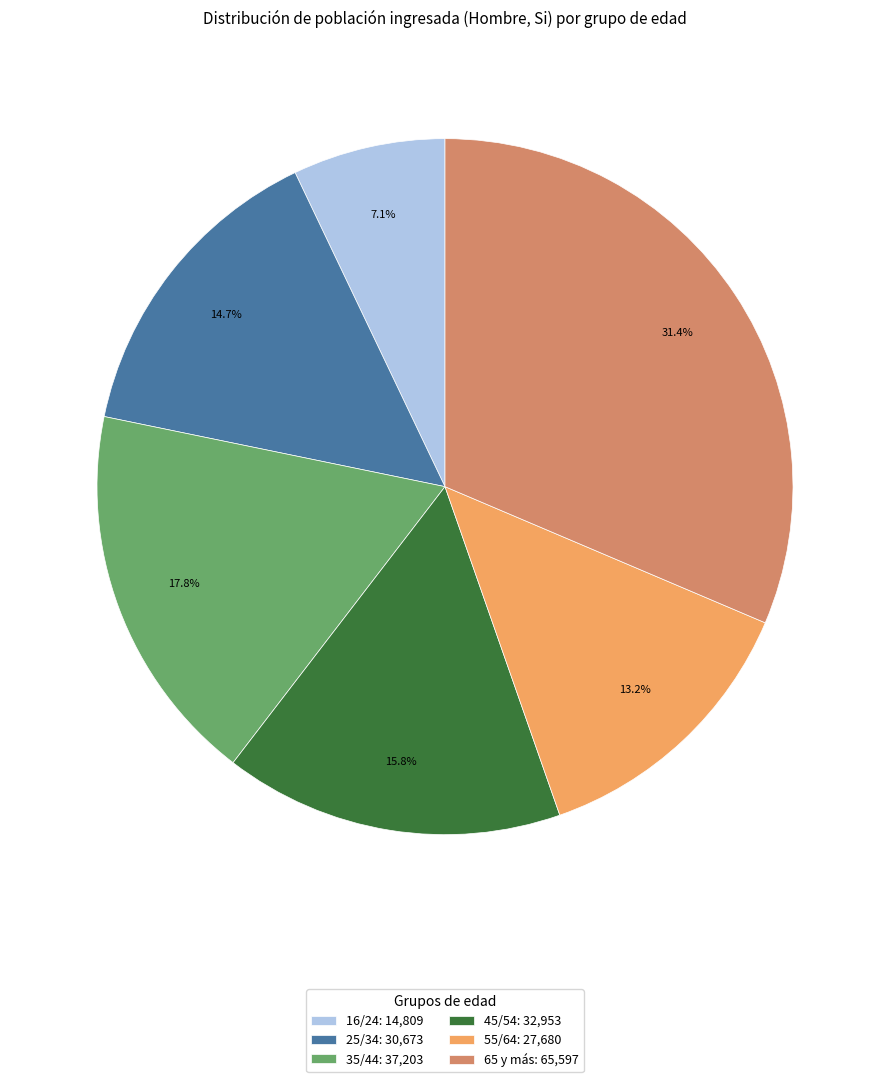

To the nearest percent, what is the difference between the 16/24 and 65 y más slice percentages?

24%